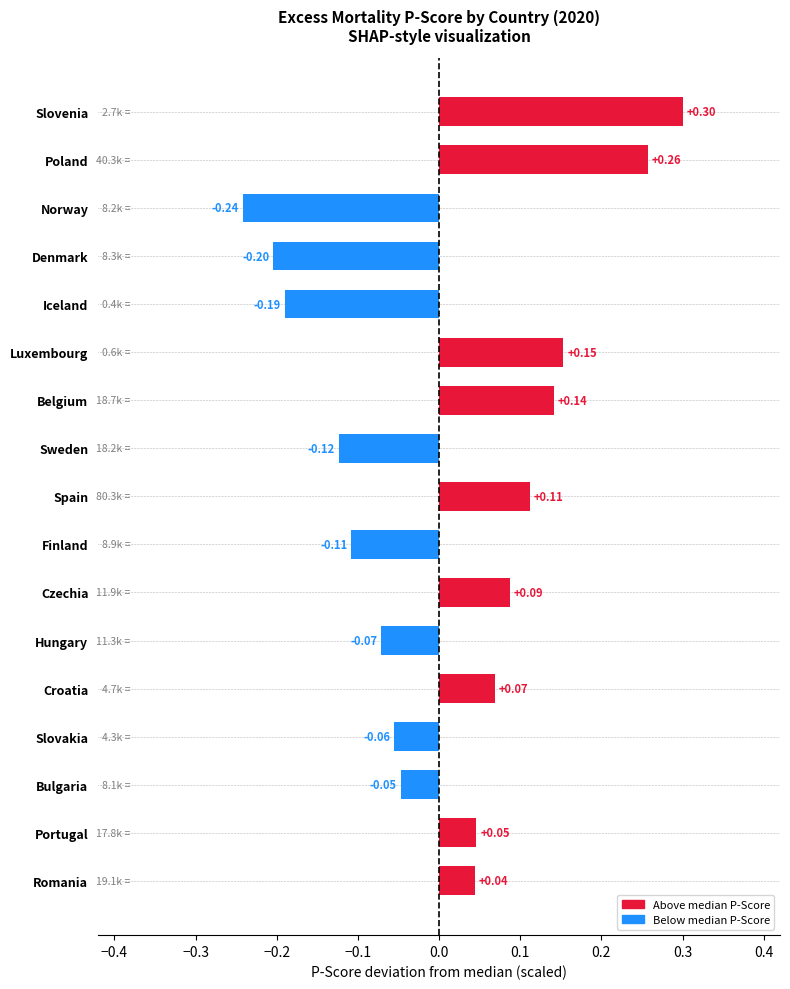

Which has a higher value, Czechia or Bulgaria?

Czechia